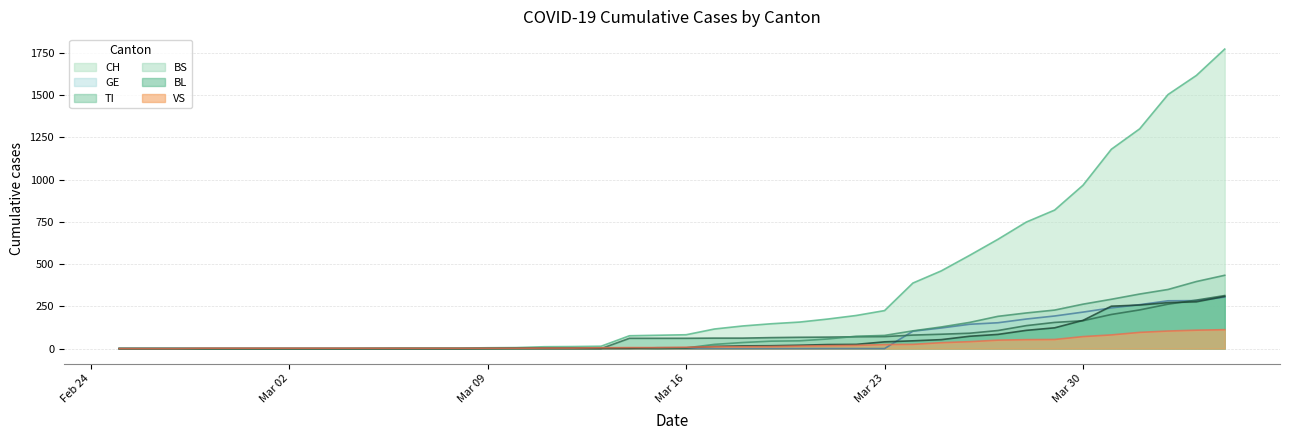

True or false: BL and BS intersect in this chart.

True